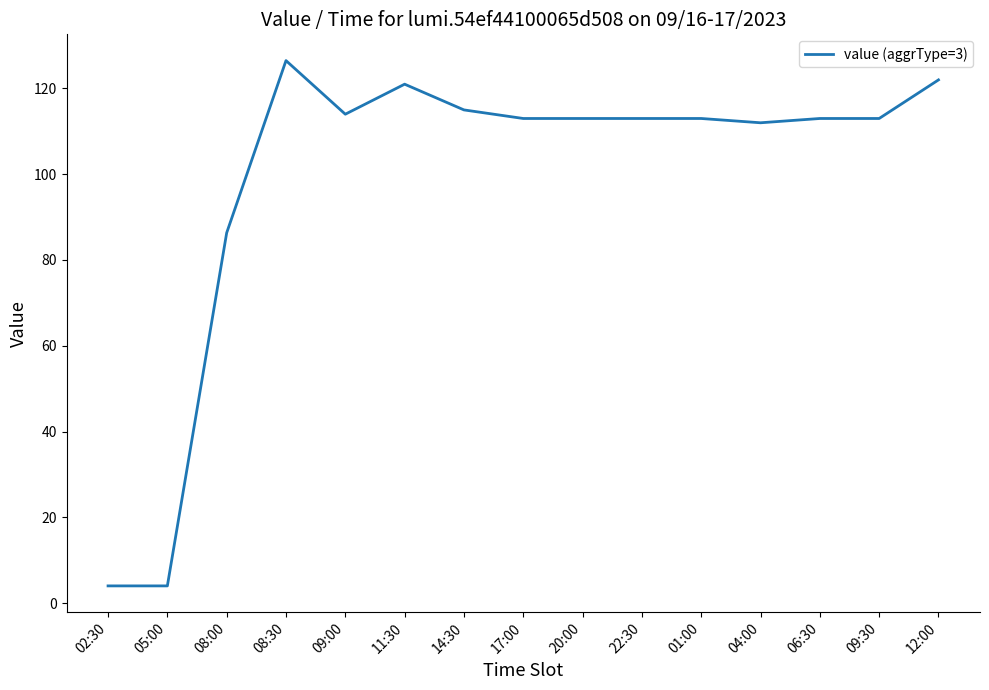

What is the sum of the values at 11:30 and 12:00?

243.0